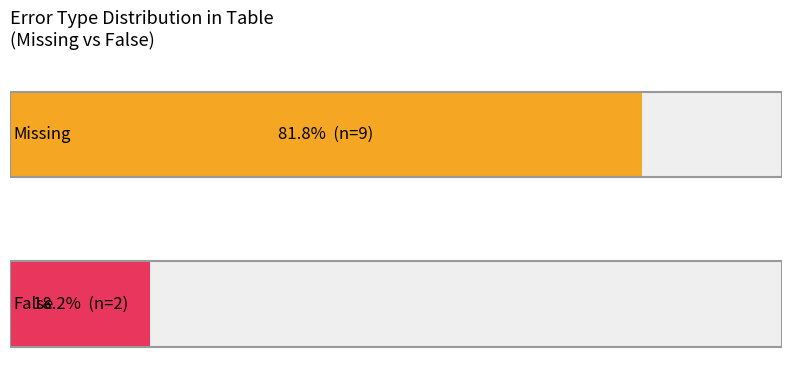

Rank the series by their average value, from highest to lowest.

Missing, False